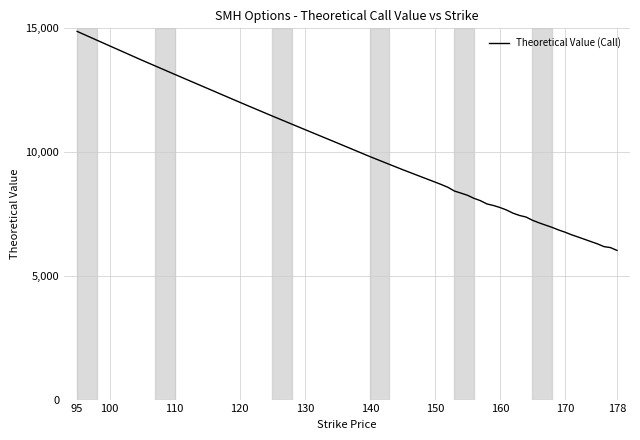

What is the greatest value displayed?

14875.3